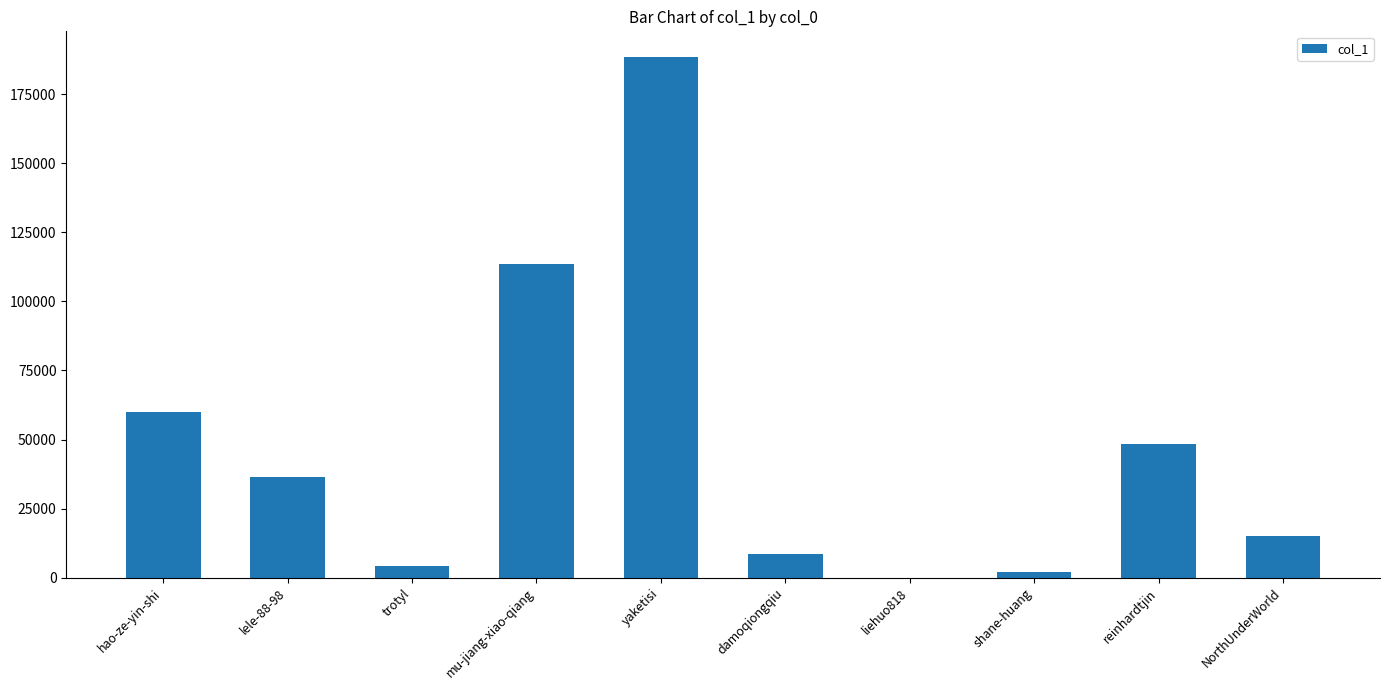

Reading left to right, transcribe all the data shown in this chart.

hao-ze-yin-shi=59835	lele-88-98=36473	trotyl=4341	mu-jiang-xiao-qiang=113329	yaketisi=188272	damoqiongqiu=8760	liehuo818=12	shane-huang=2166	reinhardtjin=48511	NorthUnderWorld=14997